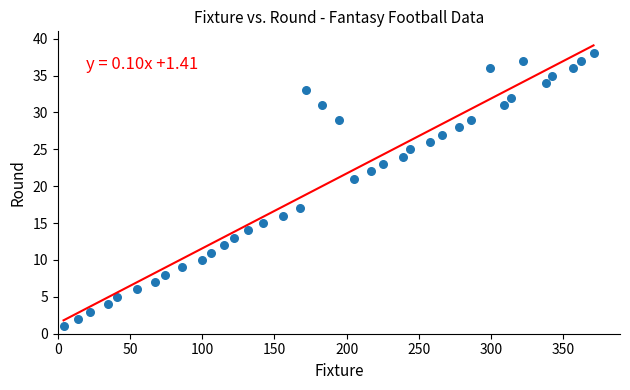

What is the range of Y values (max minus min)?

37